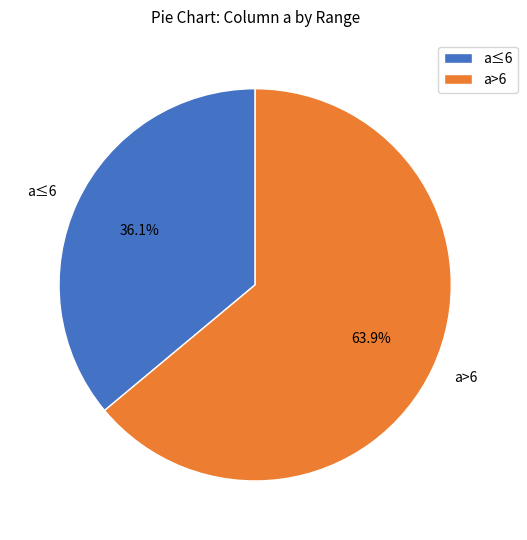

How many slices are in this pie chart?

2